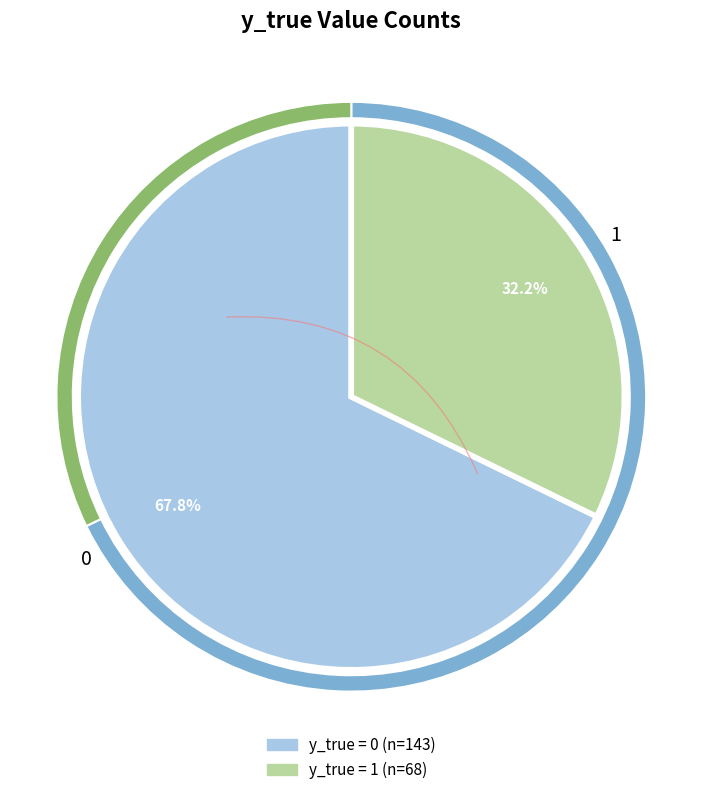

Rank the categories by value from lowest to highest.

1, 0